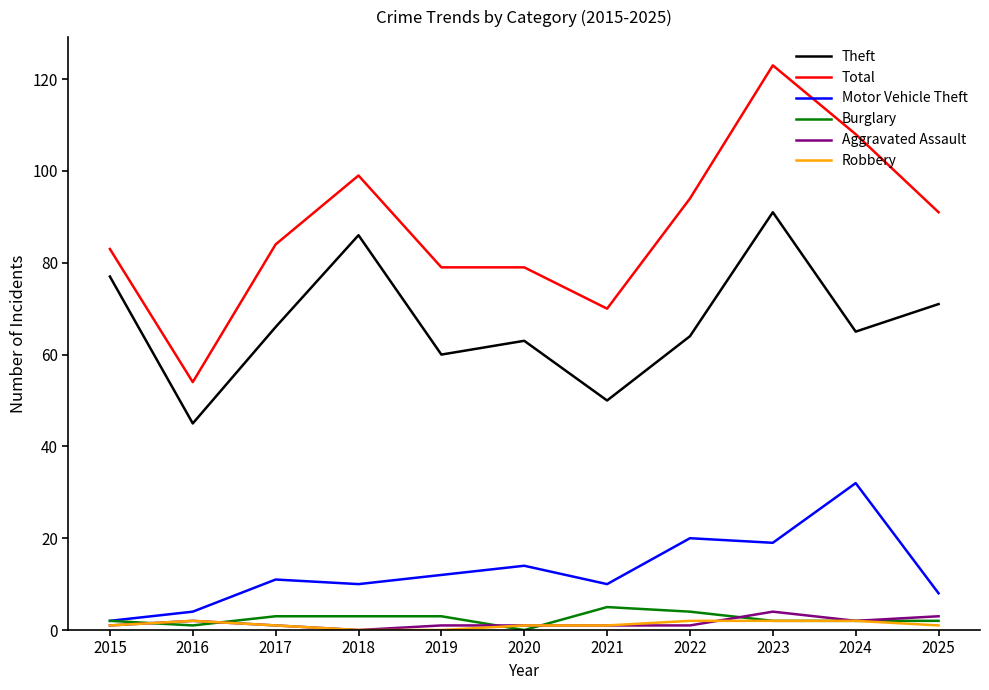

What is the difference between the maximum and minimum values in the Aggravated Assault series?

4